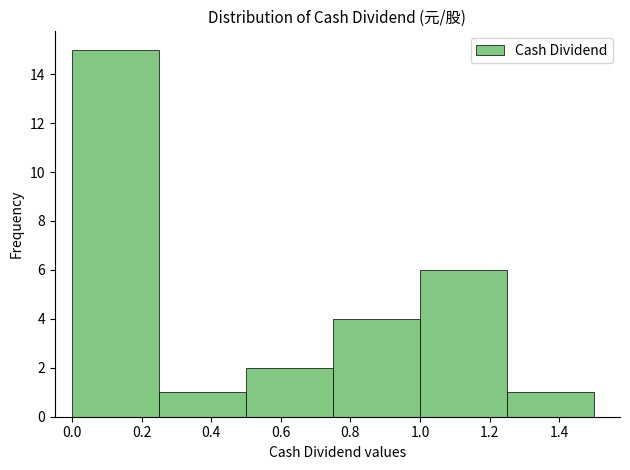

Reading left to right, list every bar in this chart as the range it spans on the x-axis followed by its height. The values are not printed on the chart, so give them approximately, as read against the axis.

0.00 to 0.25: 15
0.25 to 0.50: 1
0.50 to 0.75: 2
0.75 to 1.00: 4
1.00 to 1.25: 6
1.25 to 1.50: 1